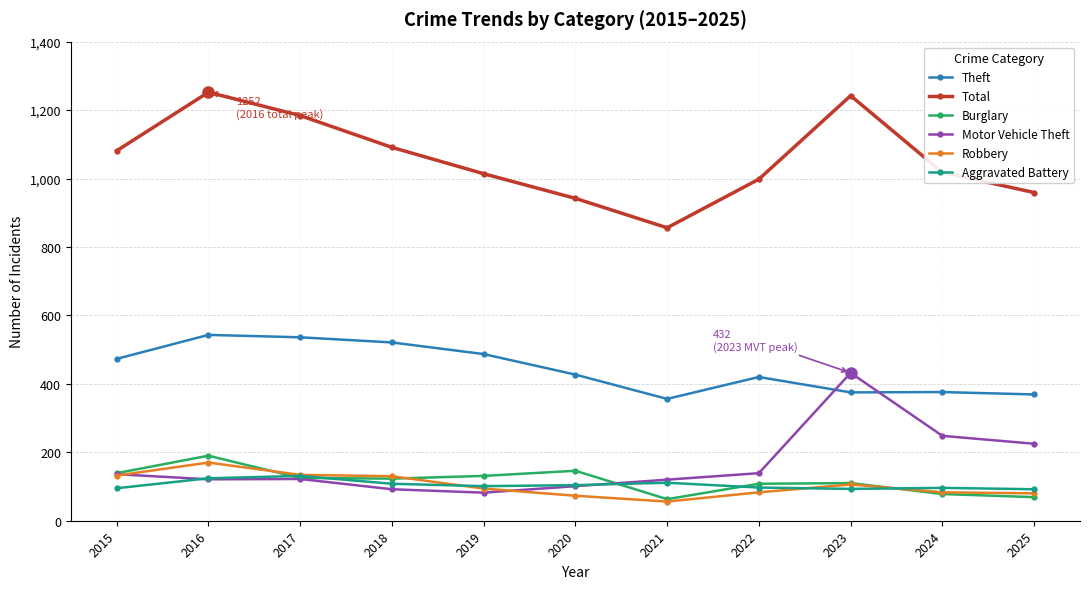

What is the value of the Aggravated Battery point at the 10th from the left?

96